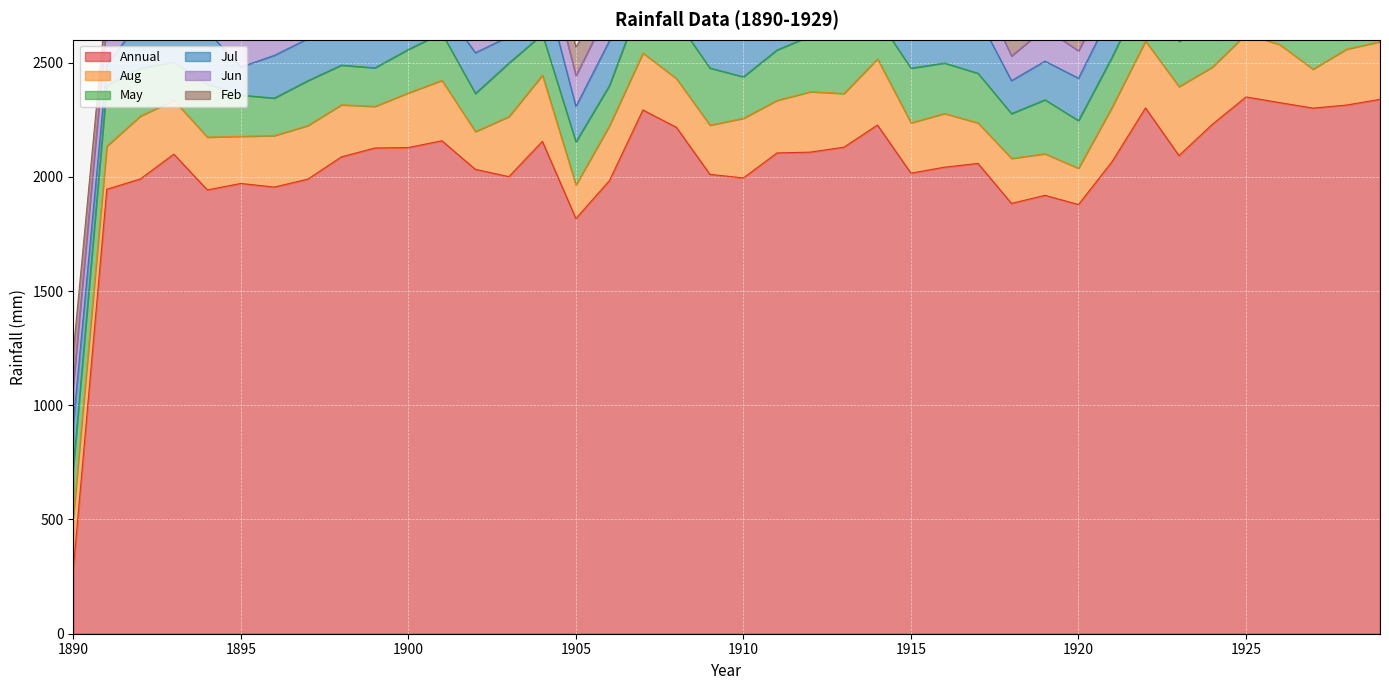

How many values in the Jul series exceed 199?

20